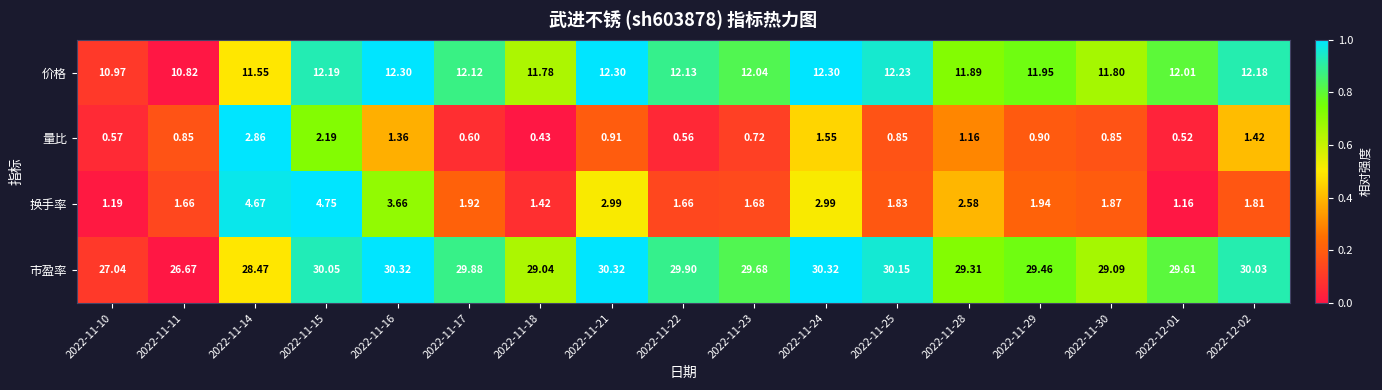

At 2022-11-15, list the series in order from largest to smallest.

市盈率, 价格, 换手率, 量比